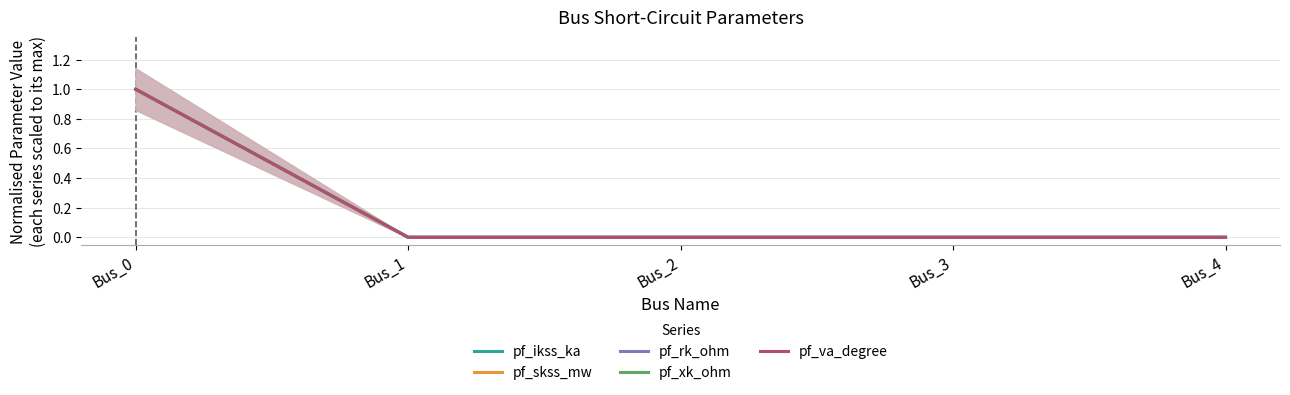

List the series in order of their peak value, lowest first.

pf_ikss_ka, pf_skss_mw, pf_rk_ohm, pf_xk_ohm, pf_va_degree